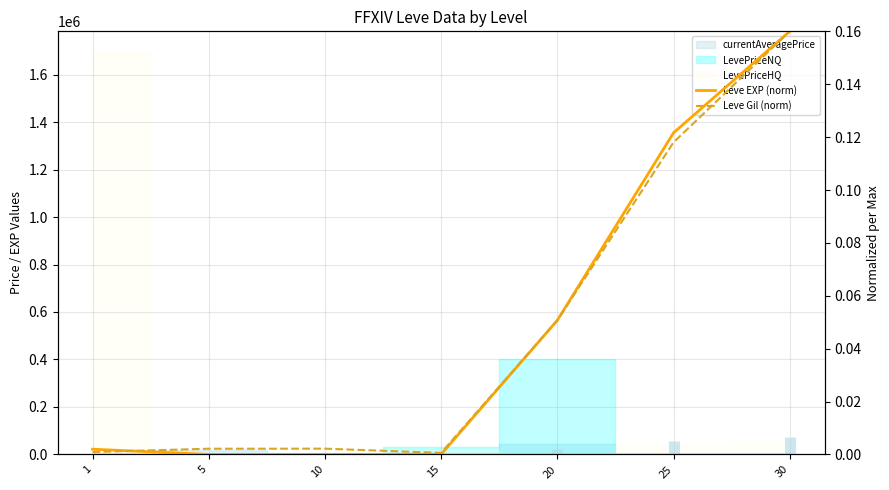

At which label does Leve Gil (norm) reach its peak?

30